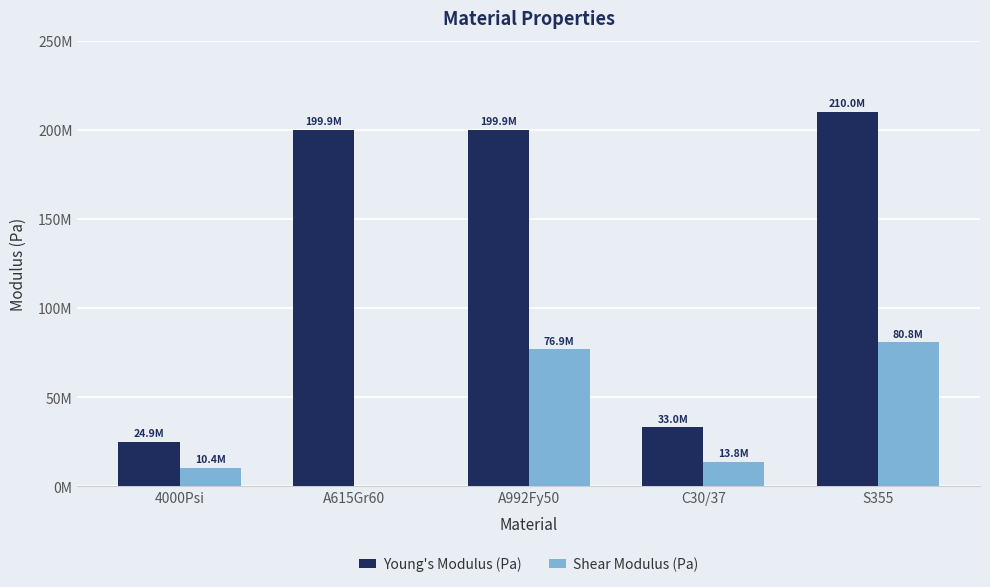

List the labels in order of Shear Modulus (Pa) value, largest first.

S355, A992Fy50, C30/37, 4000Psi, A615Gr60